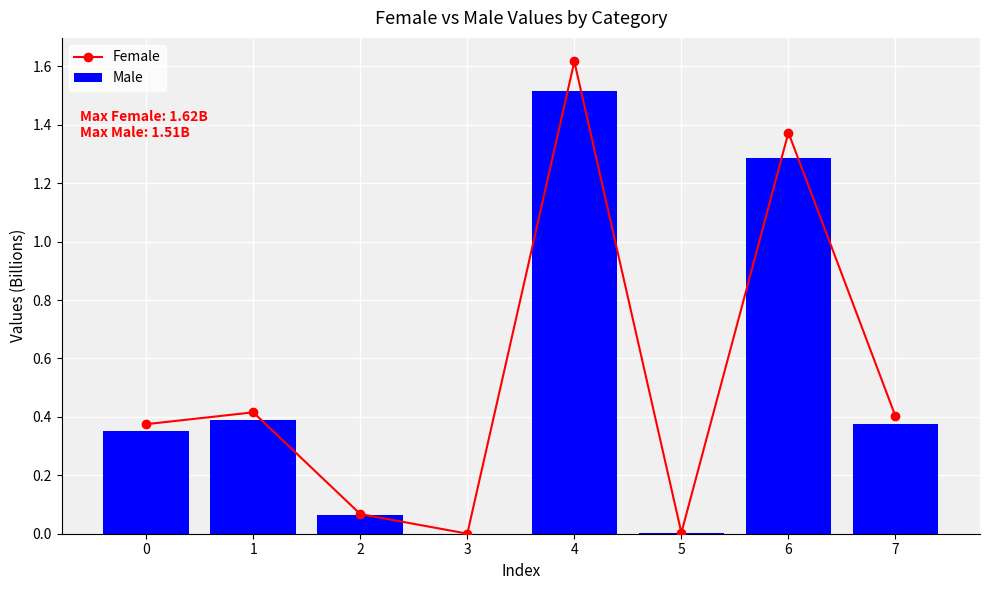

List the series in order of their overall mean, lowest first.

Male, Female